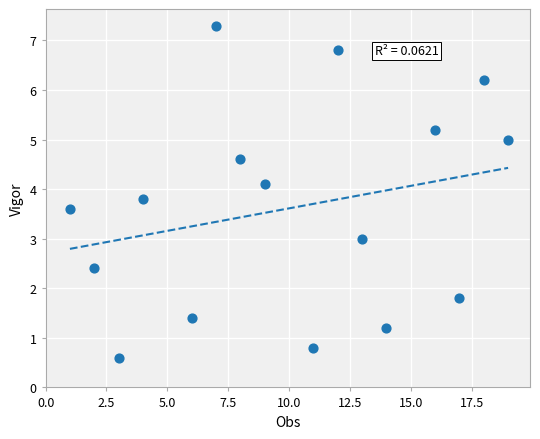

What is the range of Y values (max minus min)?

6.7